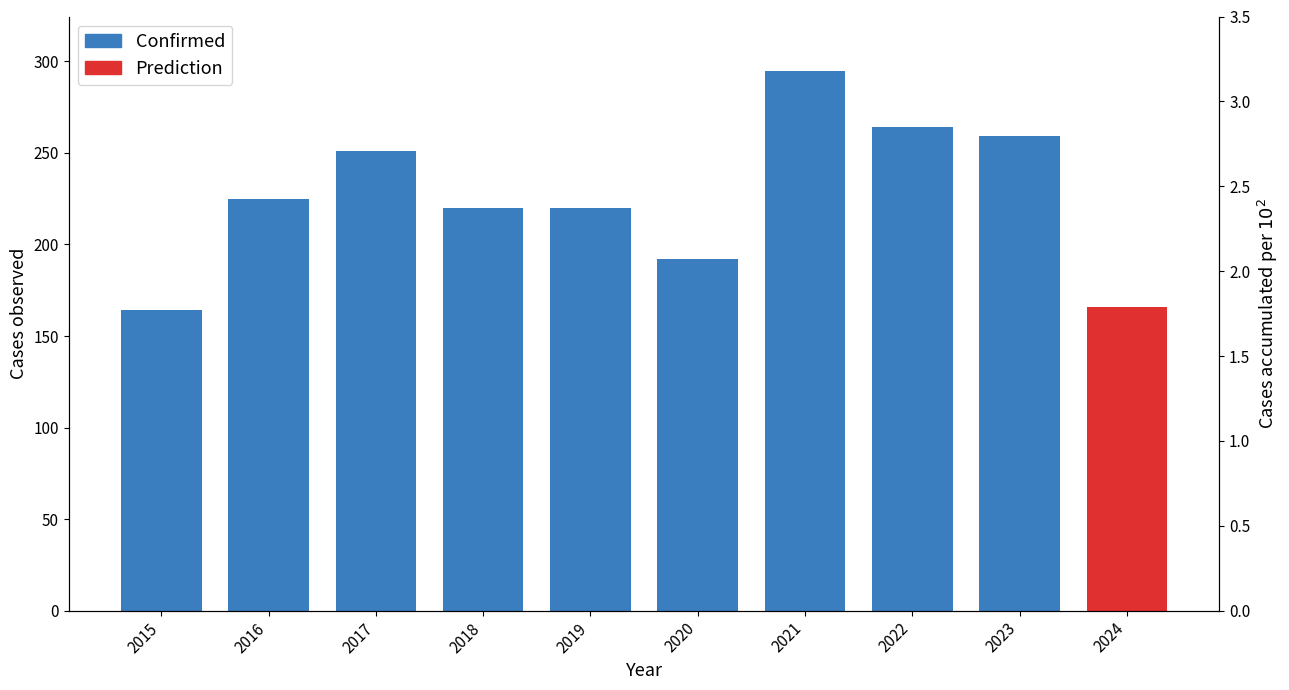

List the labels in order of value, smallest first.

2015, 2020, 2018, 2019, 2016, 2017, 2023, 2022, 2021